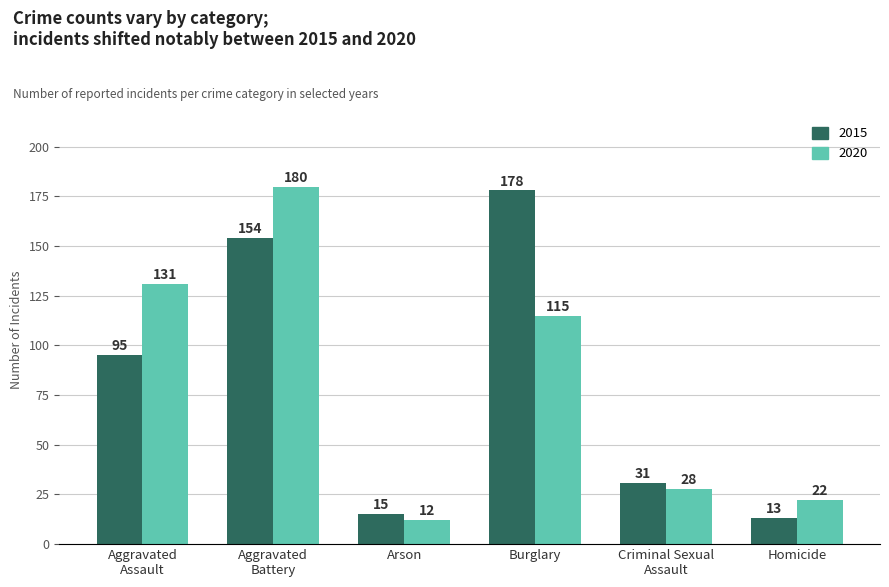

What is the sum of all 2015 values?

486